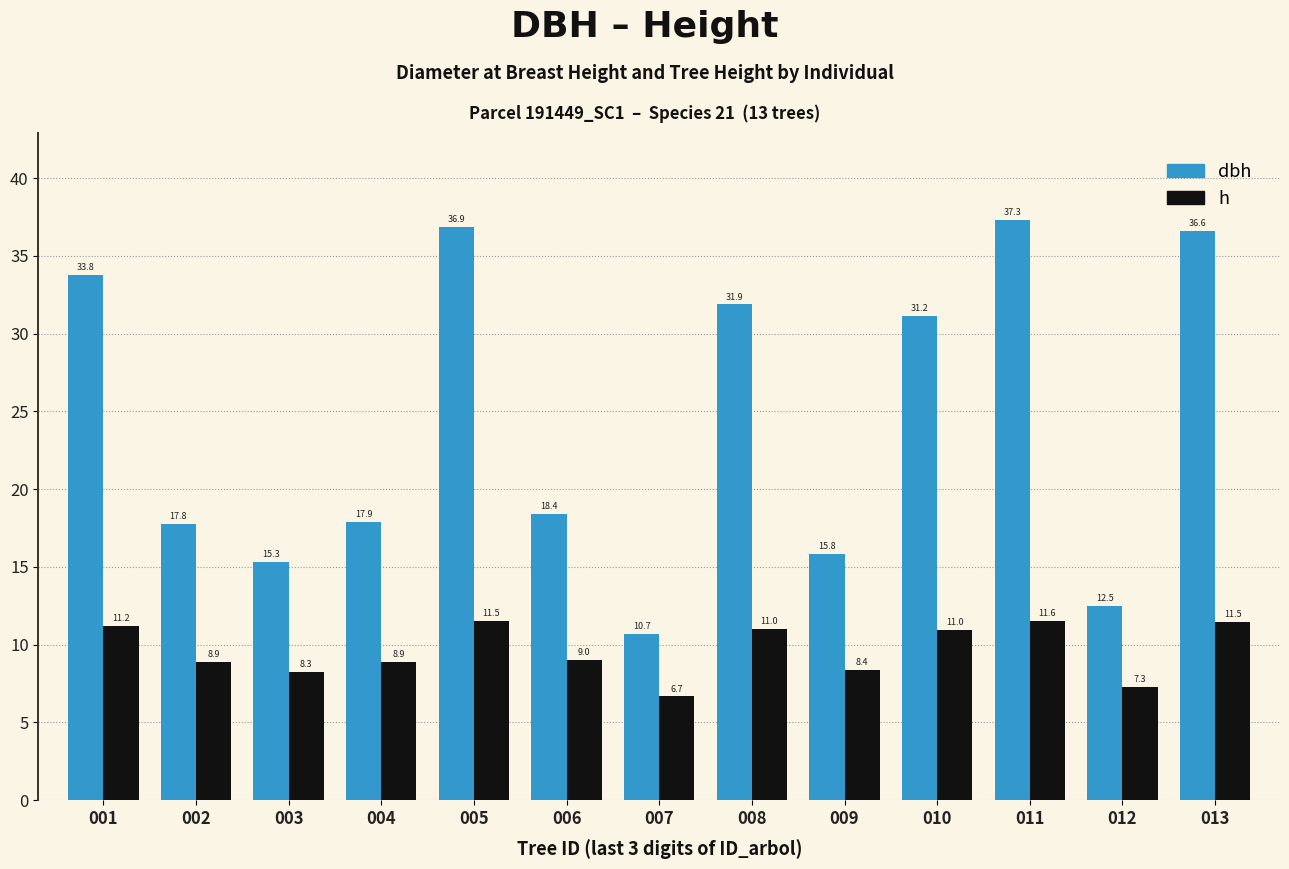

At 002, list the series in order from smallest to largest.

h, dbh